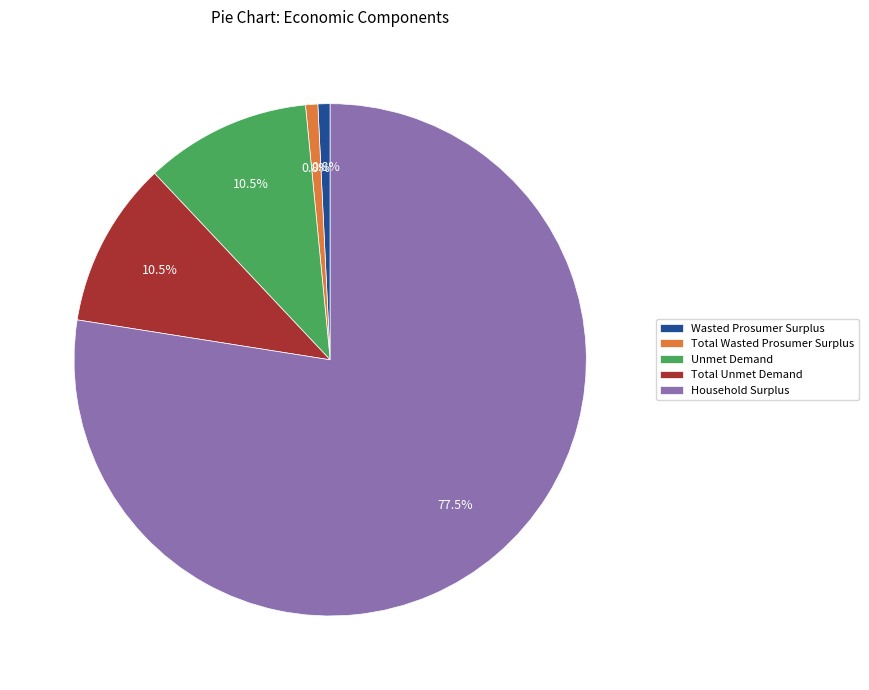

Combined, what portion of the pie is Total Unmet Demand and Household Surplus?

88.0%